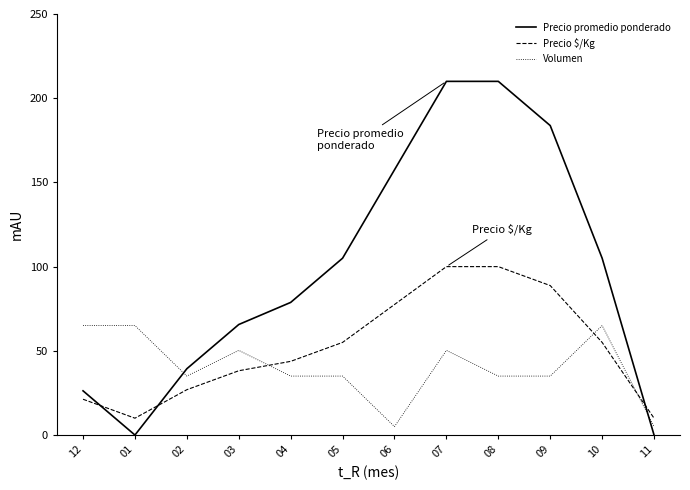

Rank the series by their average value, from lowest to highest.

Volumen, Precio $/Kg, Precio promedio ponderado